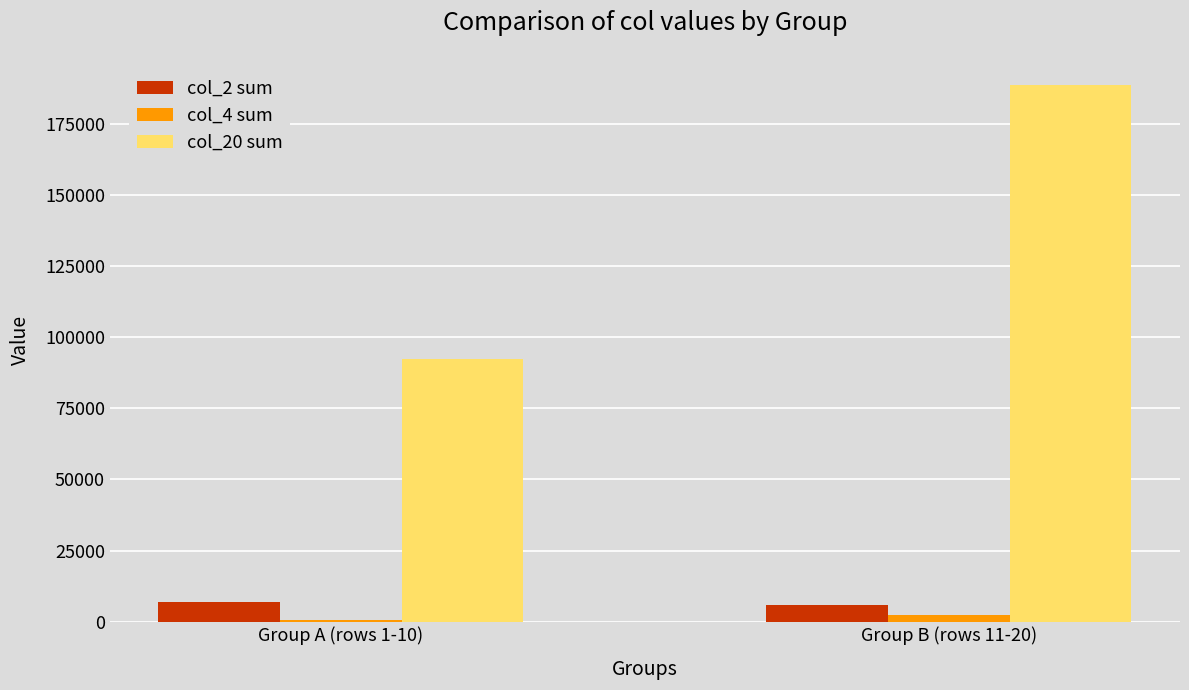

Is the value of col_4 sum at Group A (rows 1-10) greater than the value of col_2 sum at Group A (rows 1-10)?

No